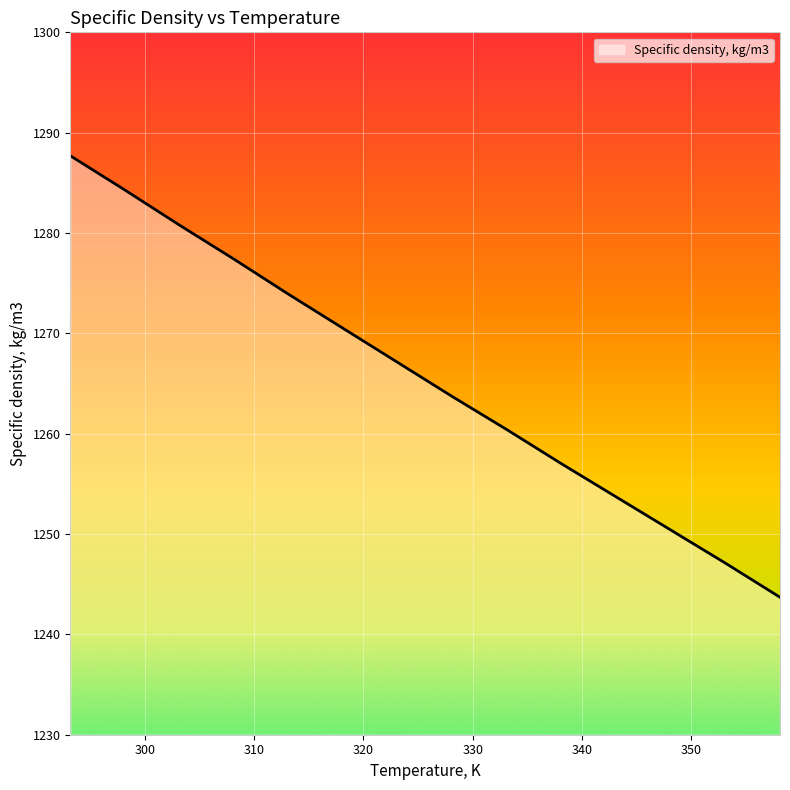

Reading right to left, transcribe all the data shown in this chart.

1243.7	1247.1	1250.4	1253.7	1257.0	1260.4	1263.7	1267.1	1270.5	1273.9	1277.4	1280.8	1284.3	1287.7